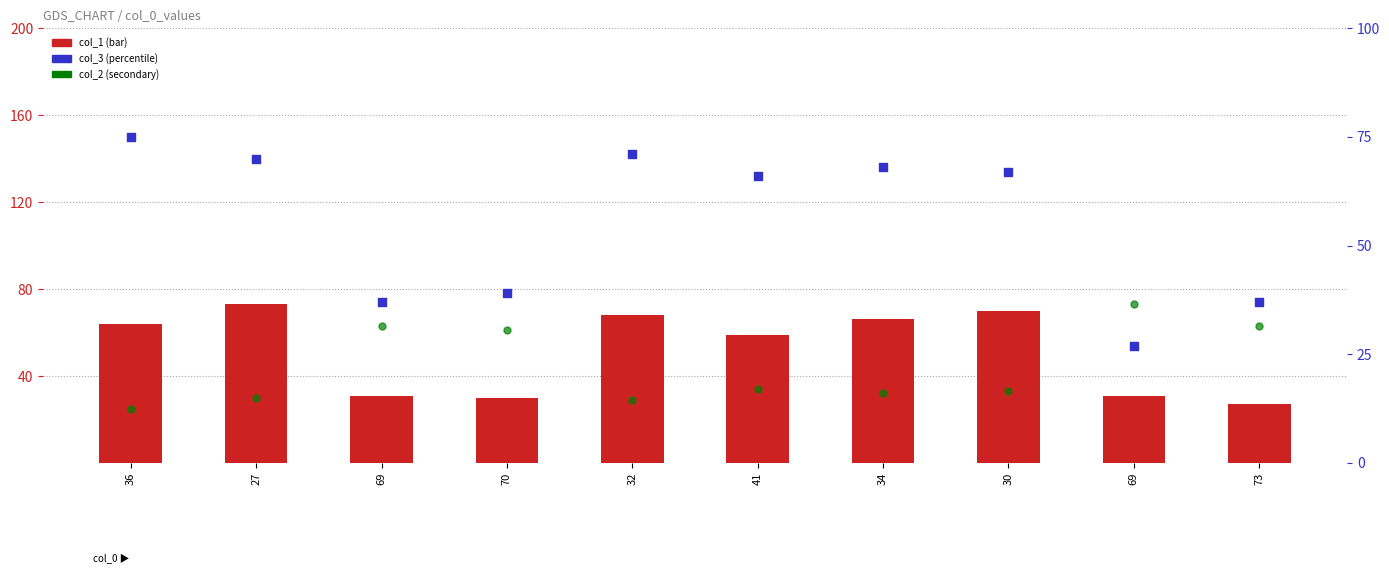

What is the total value across all series at 30?

170